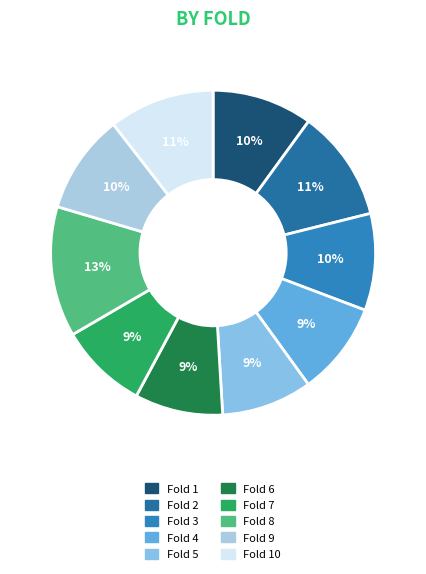

To the nearest percent, what is the difference between the largest and smallest slice percentages?

4%